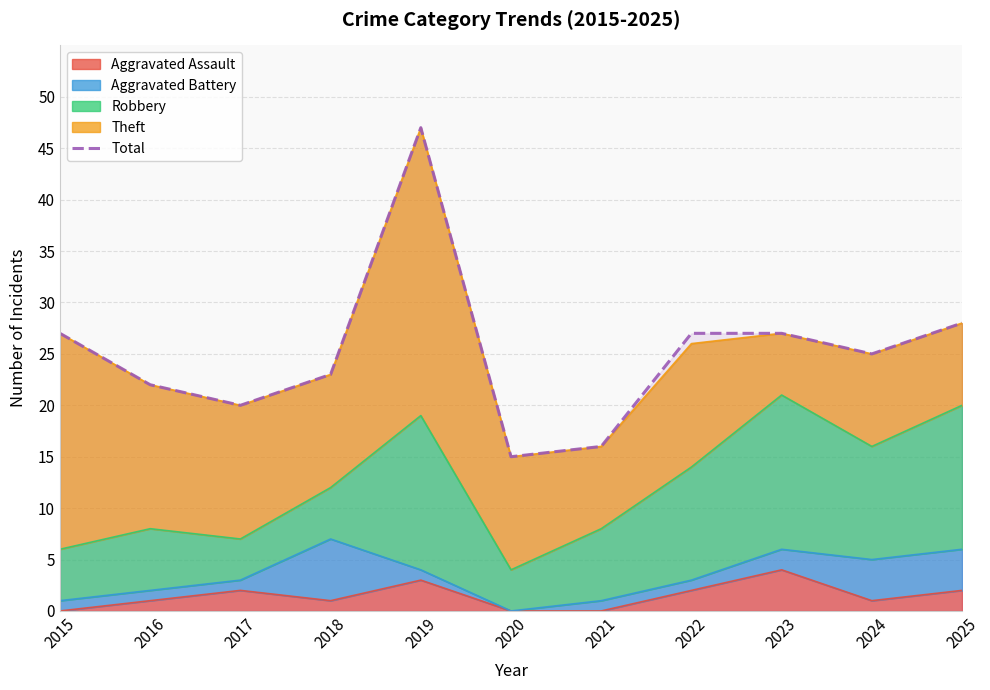

True or false: the data shows 76 at 2019.

False